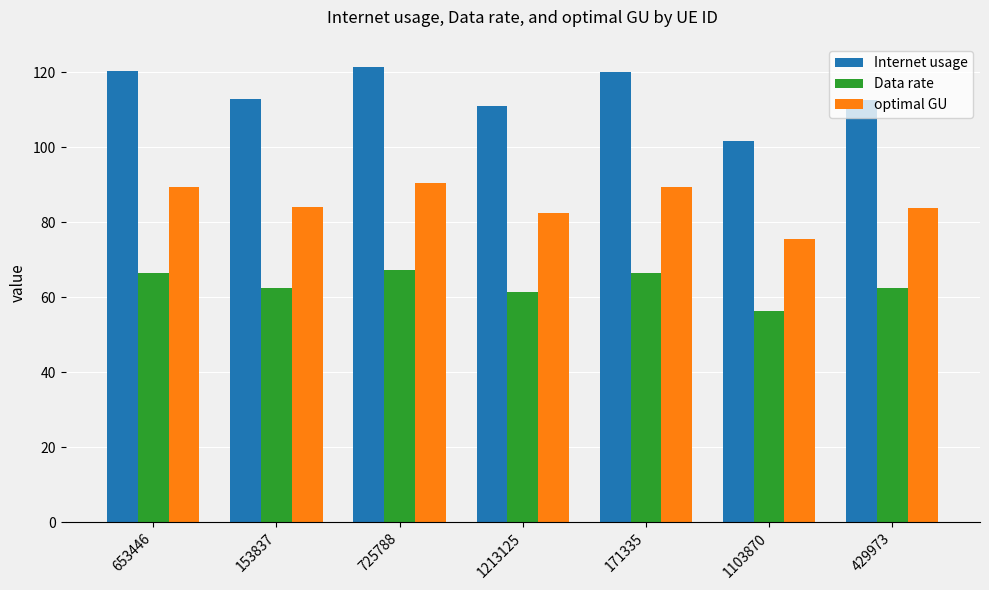

Which series has the largest range (max minus min)?

Internet usage